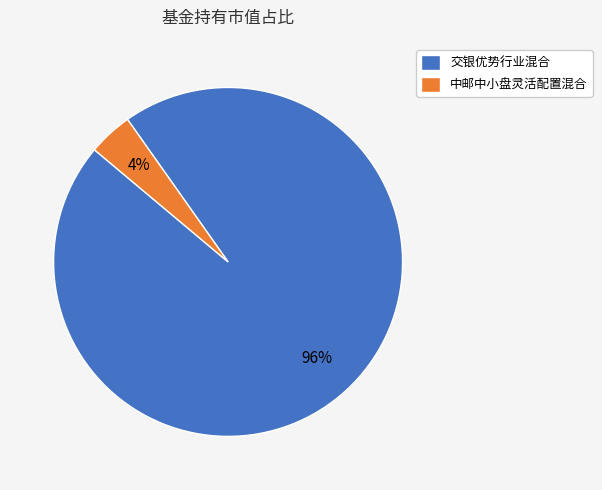

Between 中邮中小盘灵活配置混合 and 交银优势行业混合, which is larger?

交银优势行业混合